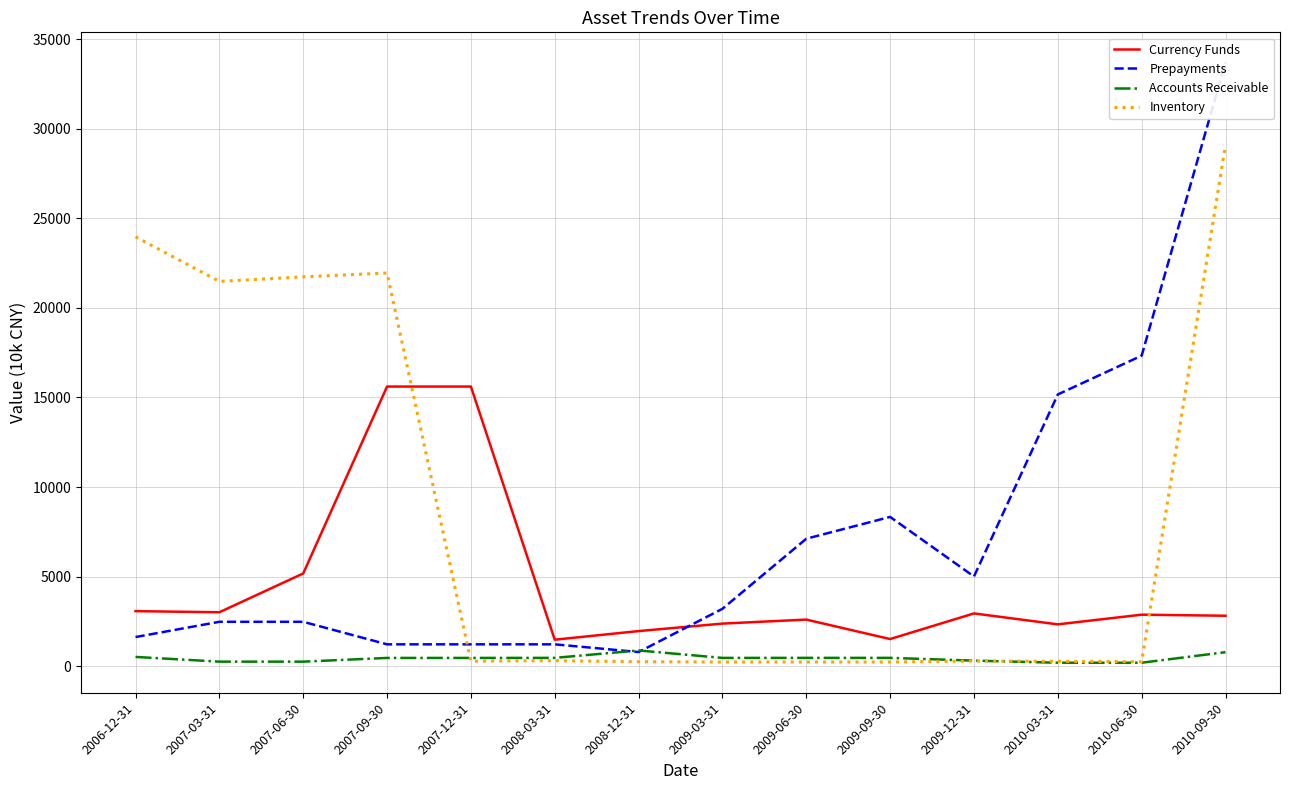

How many data points does each series have?

14